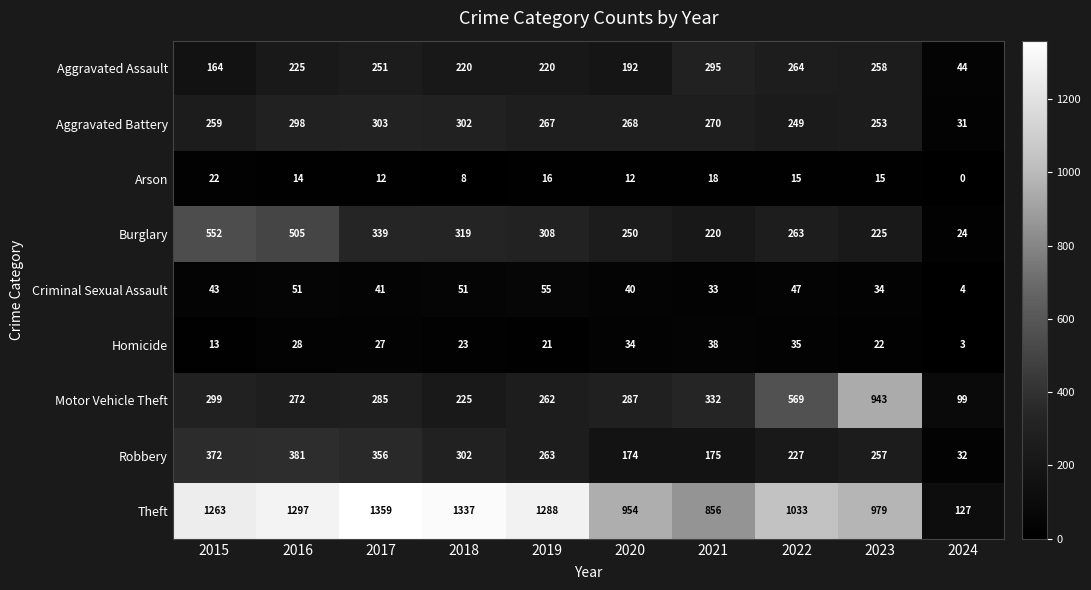

Which category has the lowest value in the Motor Vehicle Theft series?

2024